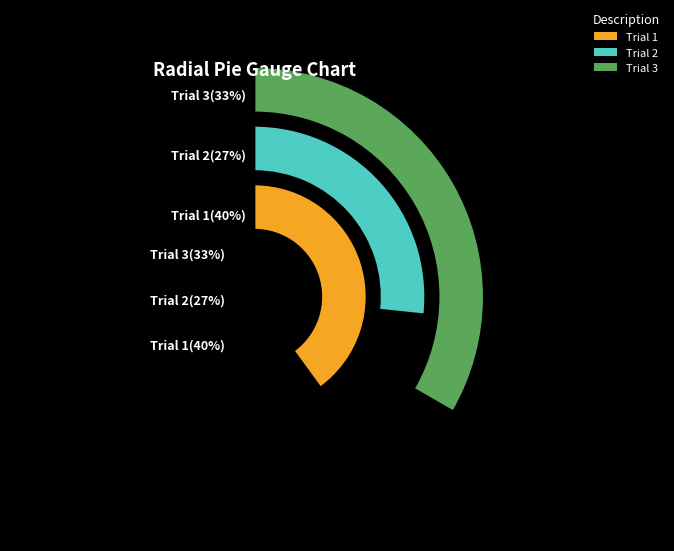

Does Trial 1 represent more than half of the total?

No